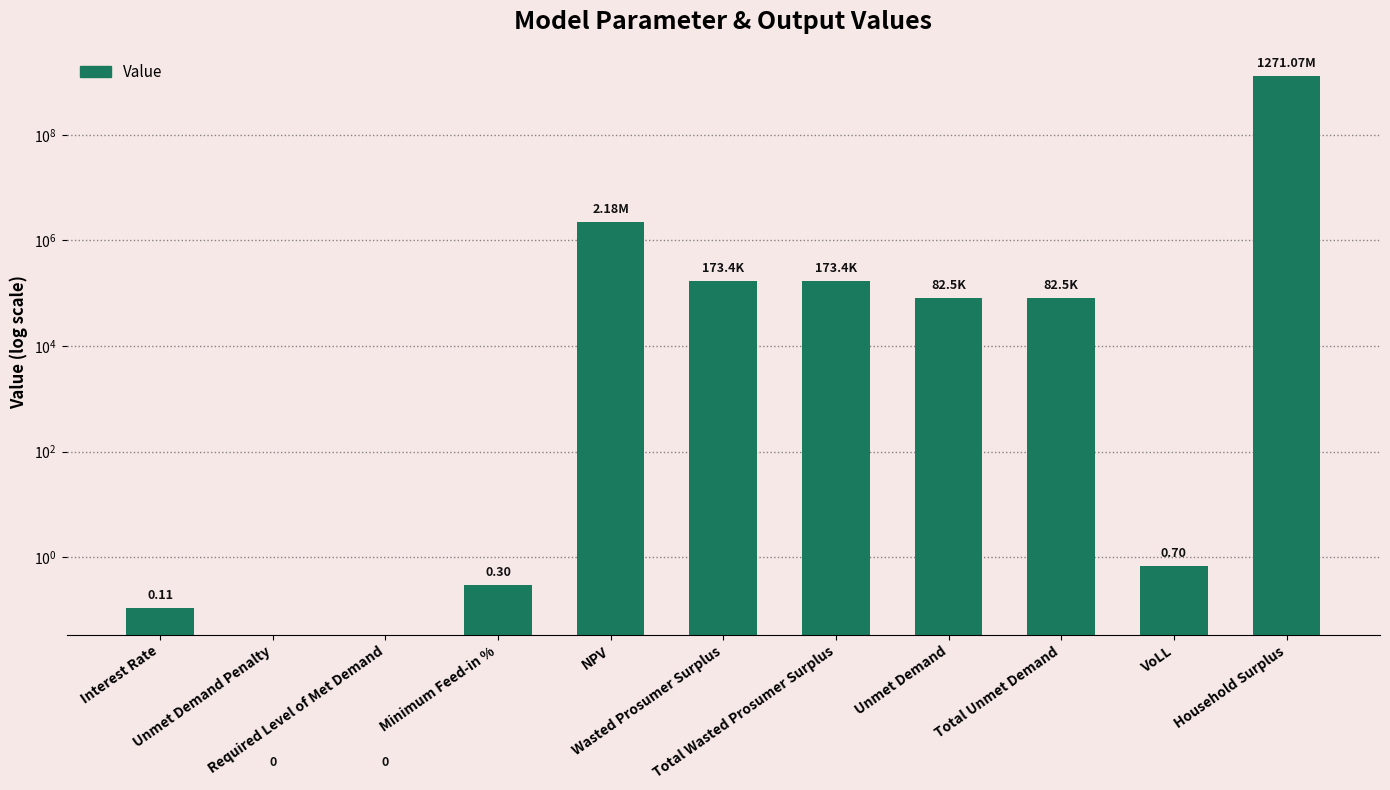

What is the value of the 8th bar from the left?

82466.9